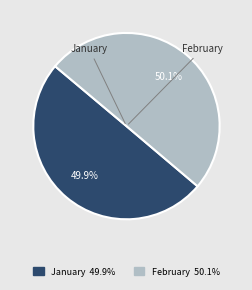

Does any single category account for the majority?

Yes